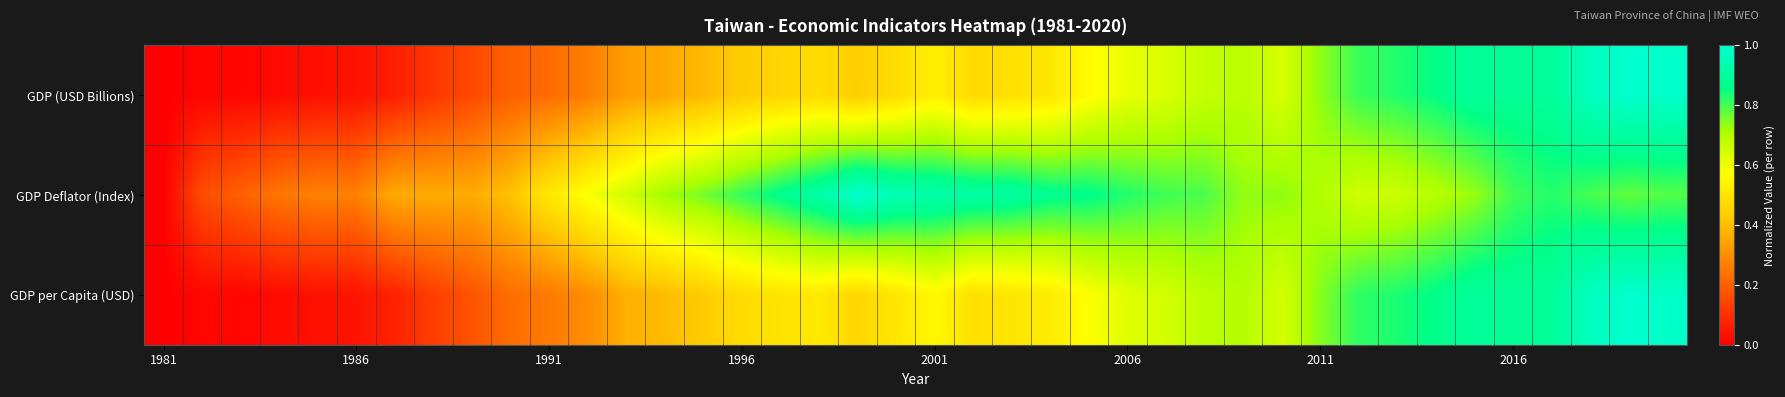

What is the maximum value shown in the chart?

1.0